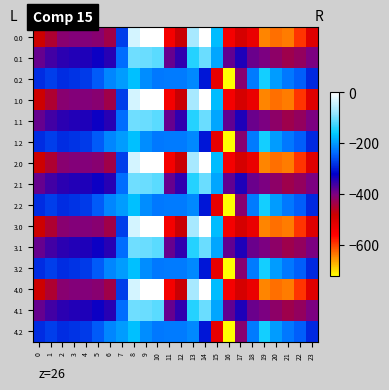

How many categories are shown in the chart?

24